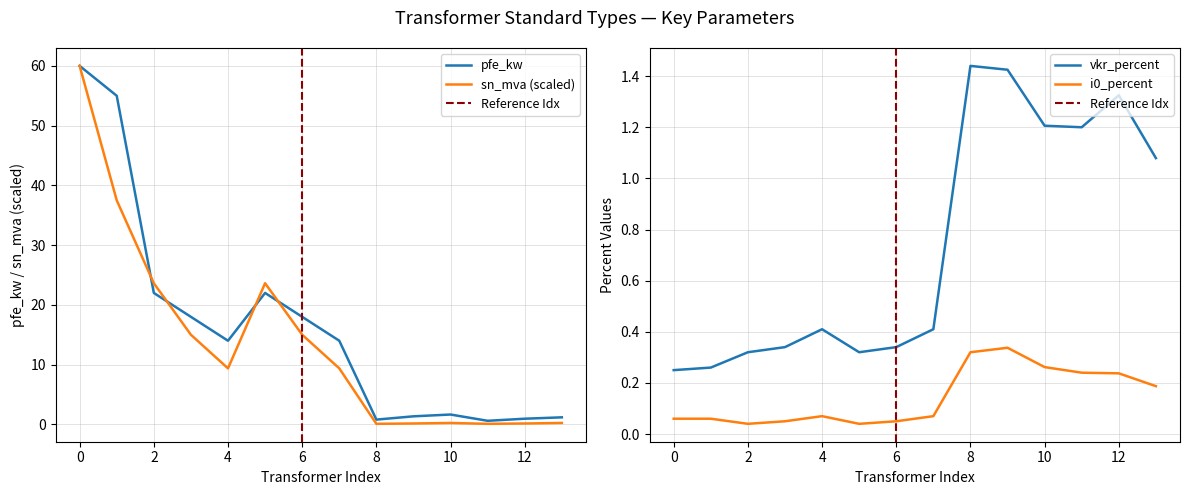

What value does the pfe_kw series have at 0?

60.0